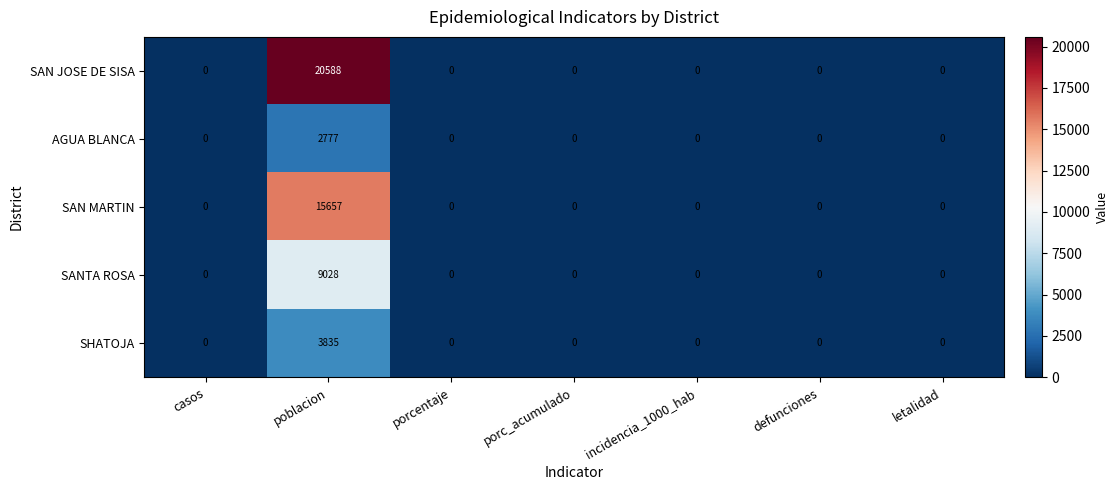

List the series in order of their peak value, lowest first.

AGUA BLANCA, SHATOJA, SANTA ROSA, SAN MARTIN, SAN JOSE DE SISA